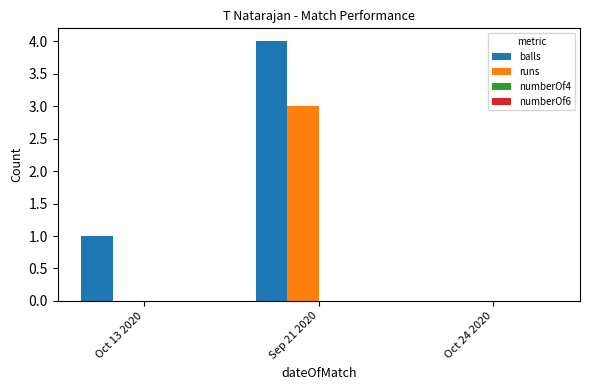

Which series changed the most between Oct 13 2020 and Oct 24 2020?

balls